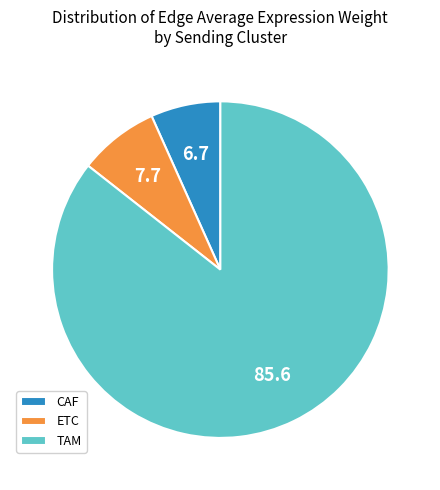

Combined, do ETC and TAM account for over 50%?

Yes